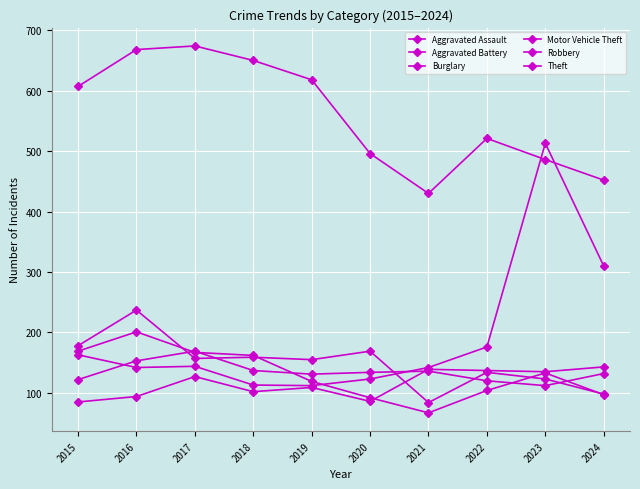

How many lines are shown in the chart?

6